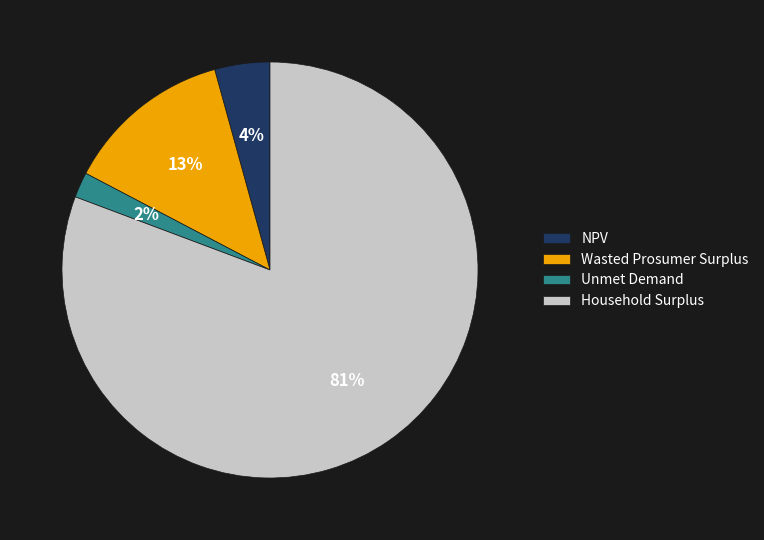

Is there any slice that represents more than half of the pie?

Yes